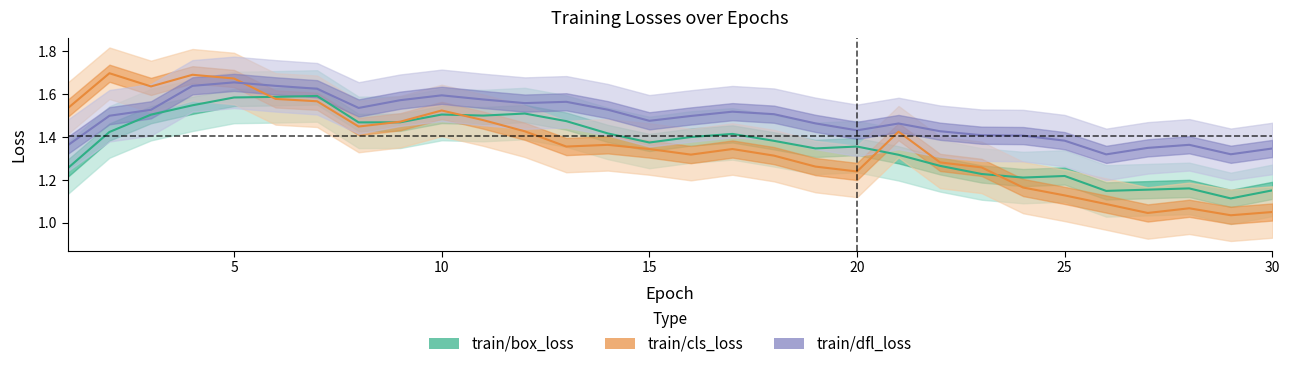

Reading left to right, what are all the values shown in this chart?

train/box_loss: 1=1.3	2=1.4	3=1.5	4=1.5	5=1.6	6=1.6	7=1.6	8=1.5	9=1.5	10=1.5	11=1.5	12=1.5	13=1.5	14=1.4	15=1.4	16=1.4	17=1.4	18=1.4	19=1.3	20=1.4	21=1.3	22=1.3	23=1.2	24=1.2	25=1.2	26=1.1	27=1.2	28=1.2	29=1.1	30=1.2
train/cls_loss: 1=1.5	2=1.7	3=1.6	4=1.7	5=1.7	6=1.6	7=1.6	8=1.4	9=1.5	10=1.5	11=1.5	12=1.4	13=1.4	14=1.4	15=1.3	16=1.3	17=1.3	18=1.3	19=1.3	20=1.2	21=1.4	22=1.3	23=1.3	24=1.2	25=1.1	26=1.1	27=1.0	28=1.1	29=1.0	30=1.1
train/dfl_loss: 1=1.4	2=1.5	3=1.5	4=1.6	5=1.7	6=1.6	7=1.6	8=1.5	9=1.6	10=1.6	11=1.6	12=1.6	13=1.6	14=1.5	15=1.5	16=1.5	17=1.5	18=1.5	19=1.5	20=1.4	21=1.5	22=1.4	23=1.4	24=1.4	25=1.4	26=1.3	27=1.3	28=1.4	29=1.3	30=1.3